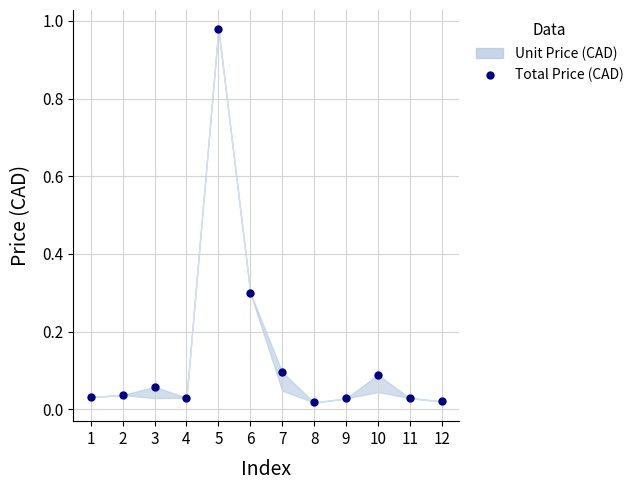

At which category does the data reach its first local peak?

3